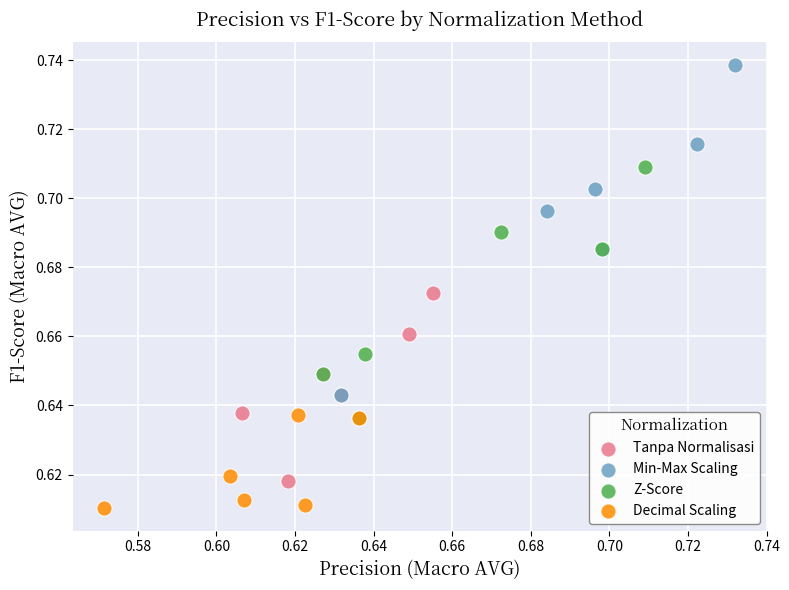

Which series contains the lowest Y value?

Decimal Scaling